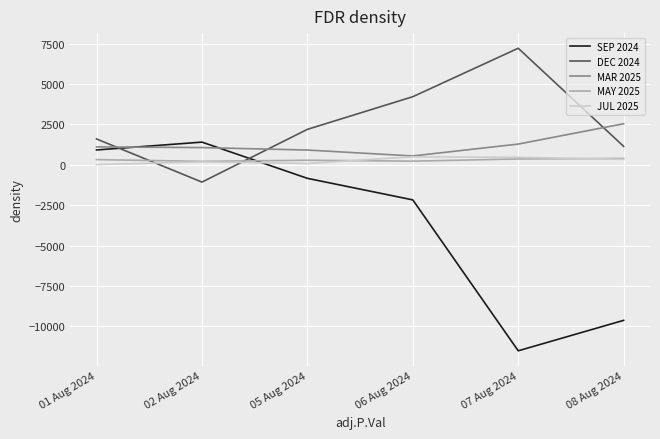

What is the spread (max minus min) of values at 08 Aug 2024?

12164